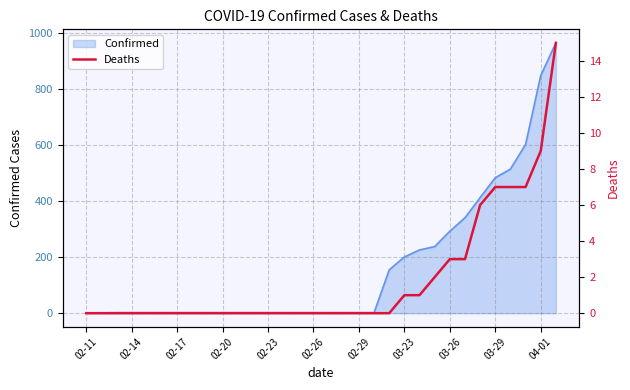

What value does the data have at 29, to the nearest 5?

5